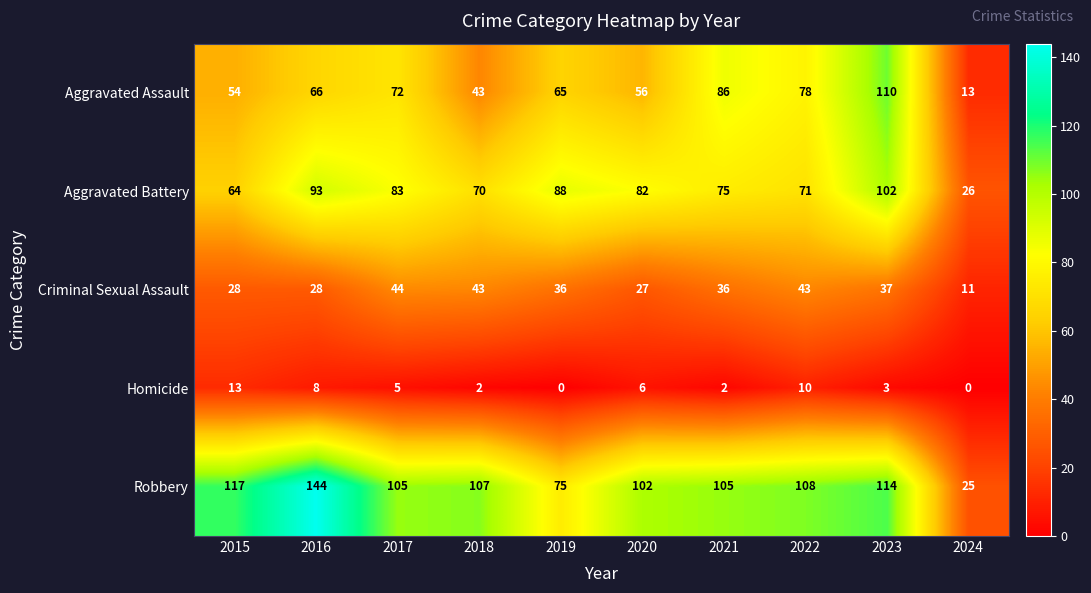

How many distinct data groups are displayed?

5